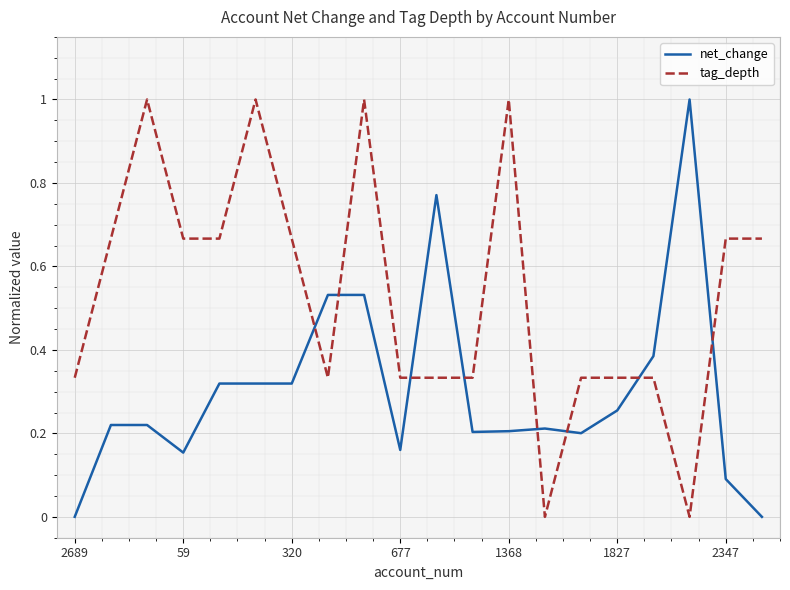

After their last crossing, which series has the higher values: tag_depth or net_change?

tag_depth